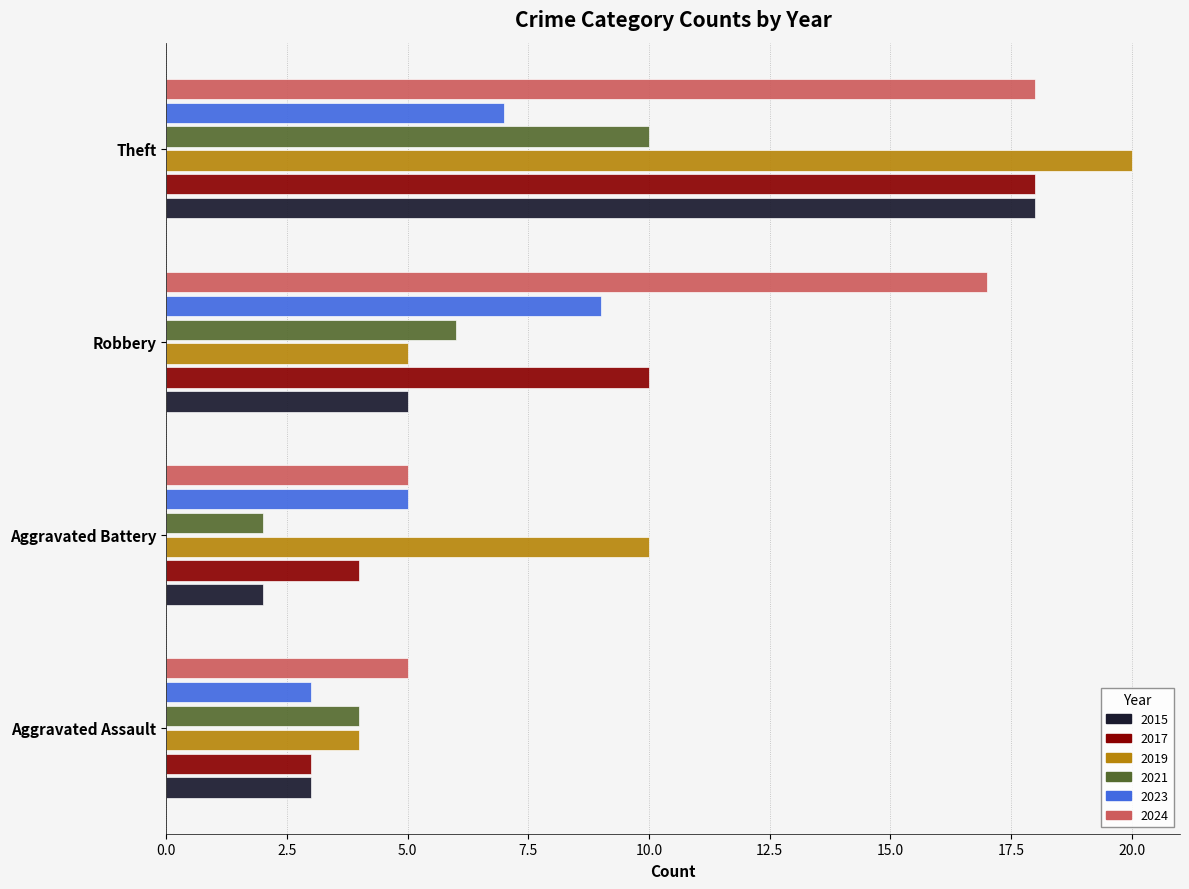

Between Aggravated Assault and Aggravated Battery, which series saw the biggest shift?

2019